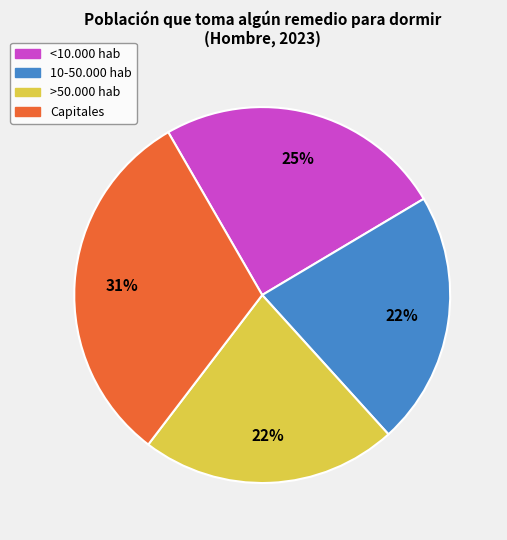

Is there a majority slice in this chart?

No